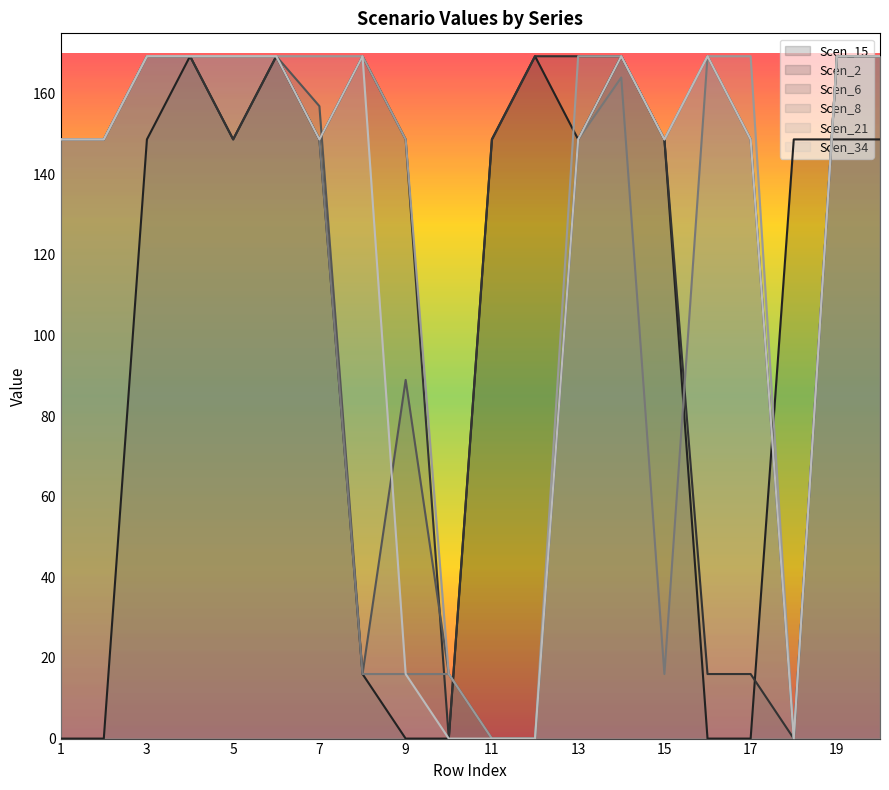

What is the difference between the second highest and second lowest values in the Scen_2 series?

169.3